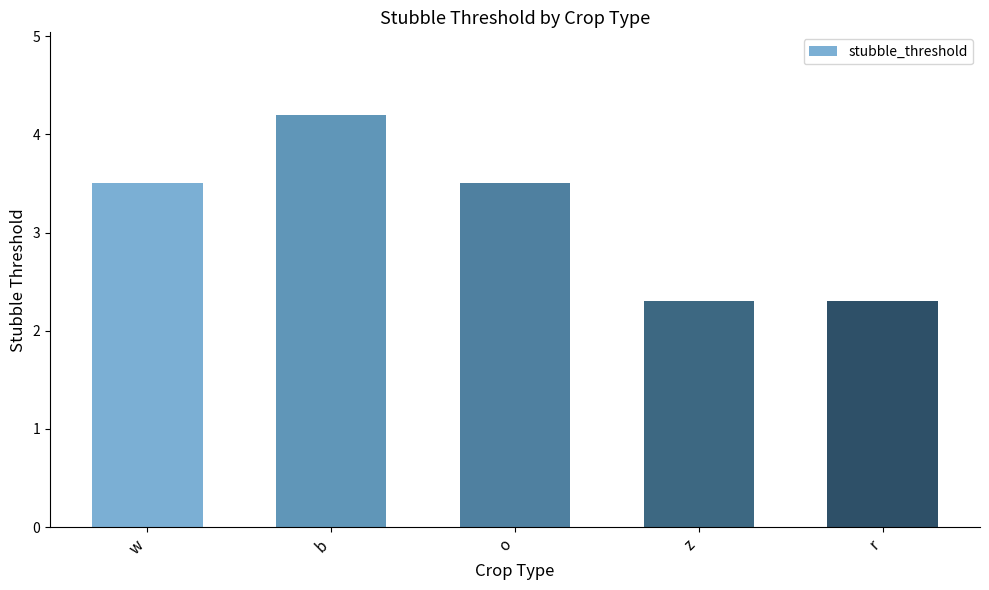

What is the value of the 2nd bar from the left?

4.2